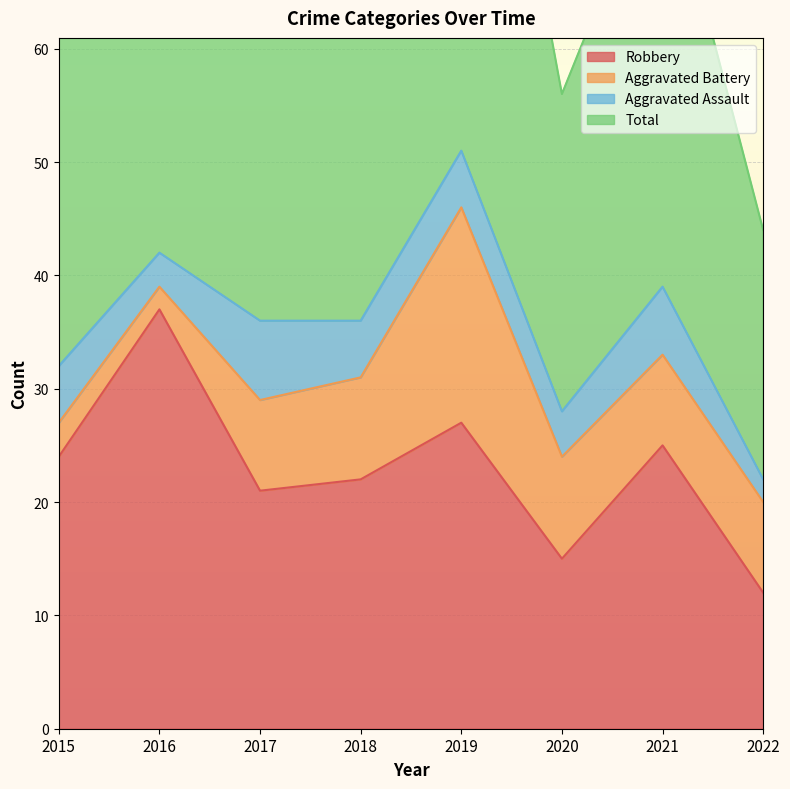

What is the maximum value for Robbery?

37